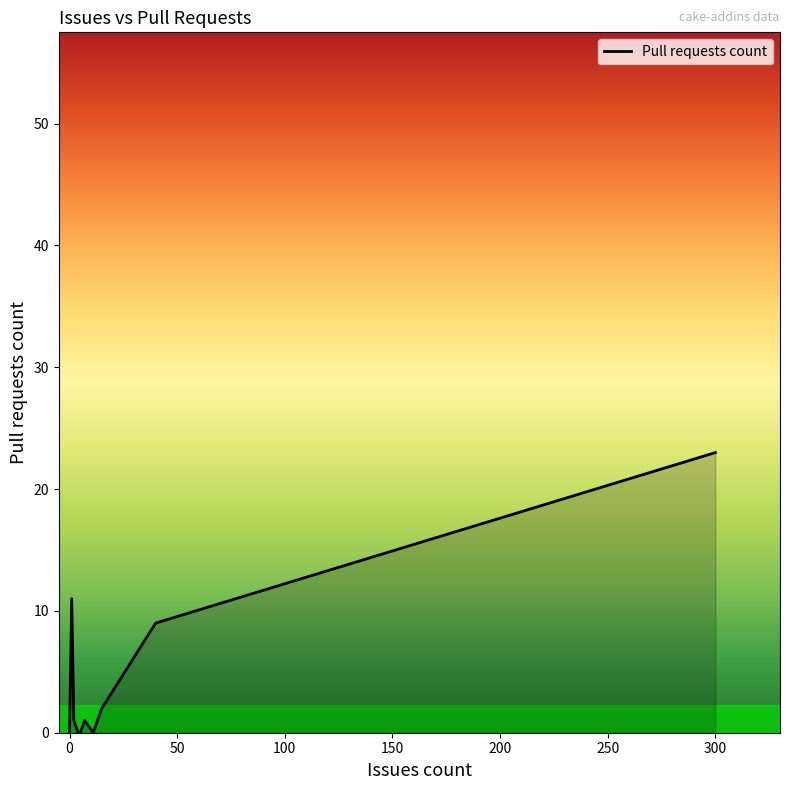

What is the sum of all values?

47